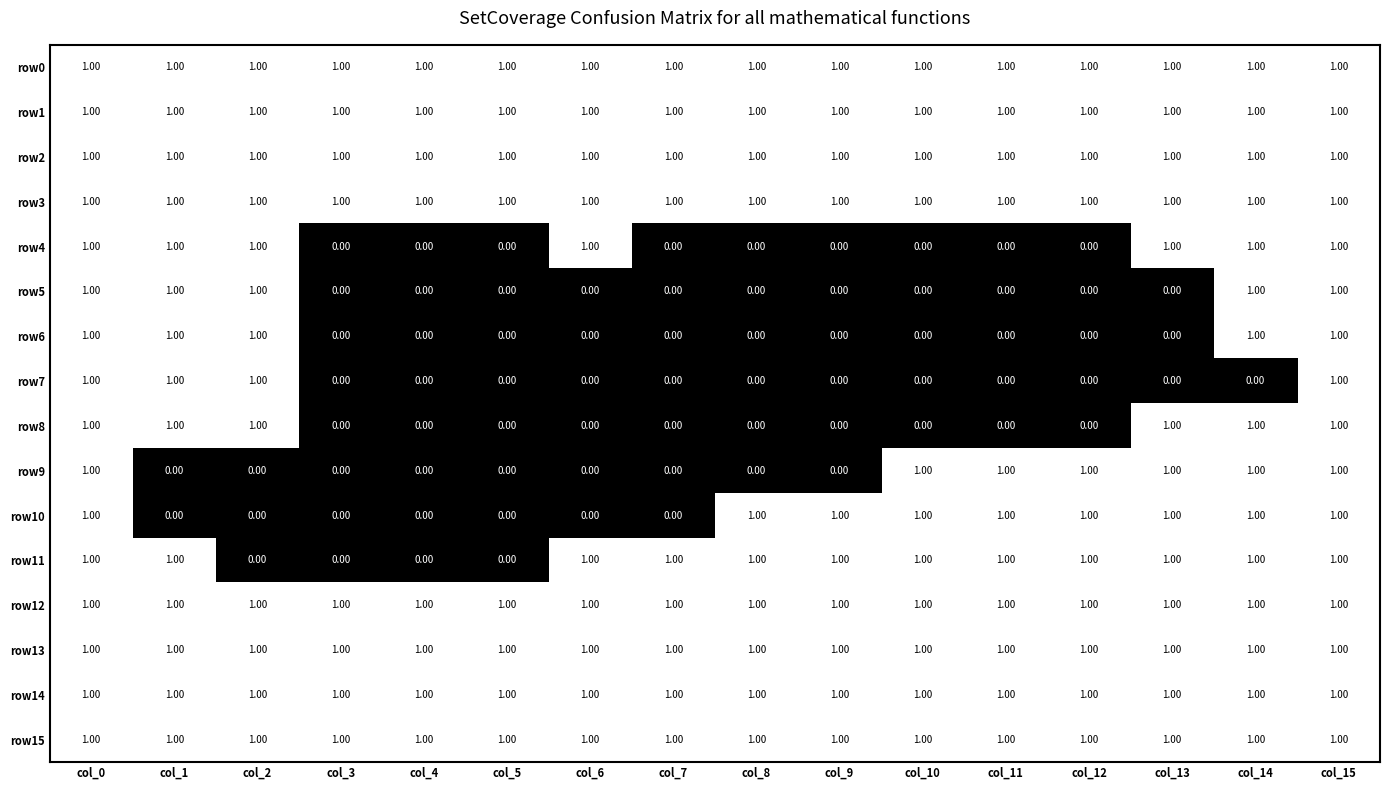

Is the value of row1 at col_4 greater than the value of row7 at col_13?

Yes